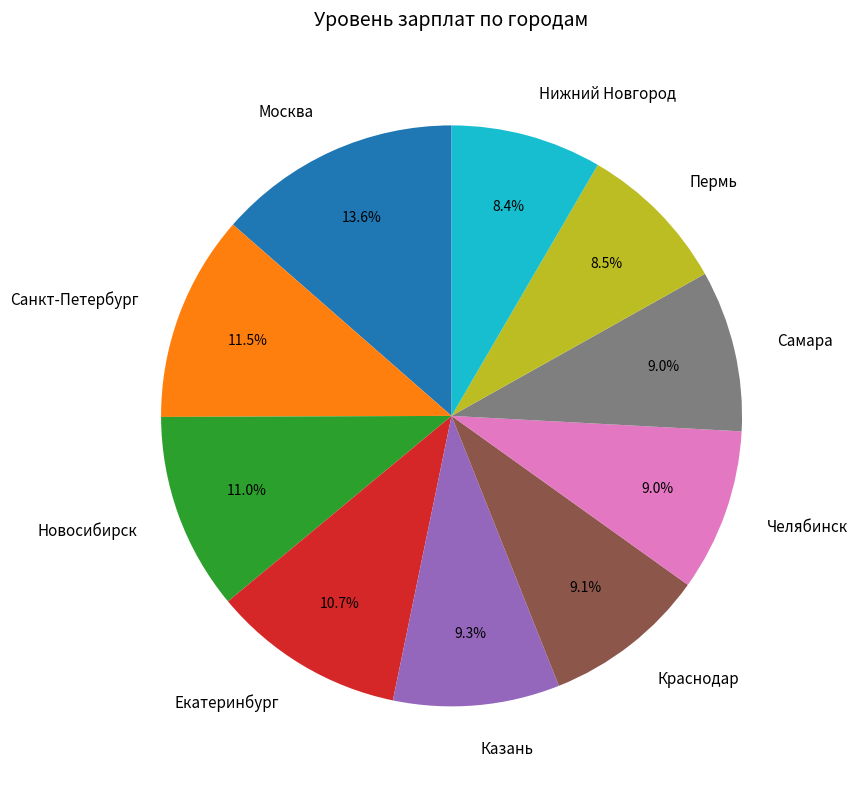

To the nearest percent, what is the combined percentage of Санкт-Петербург and Пермь?

20%